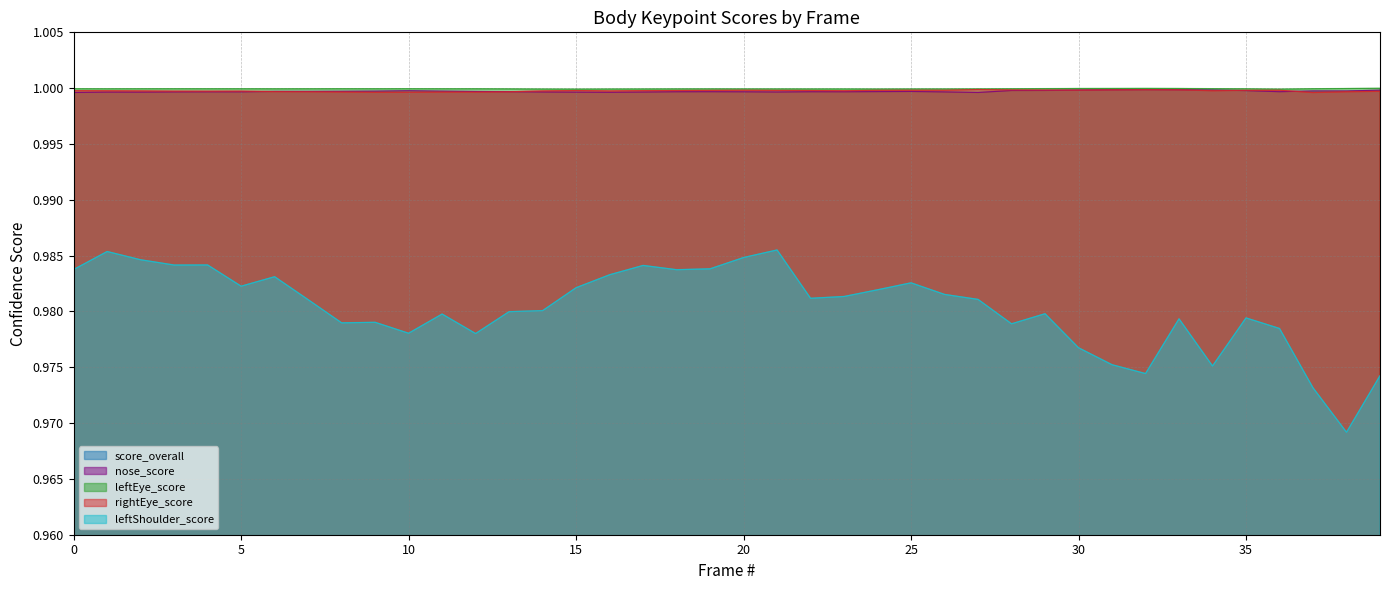

How many categories are shown in the chart?

40